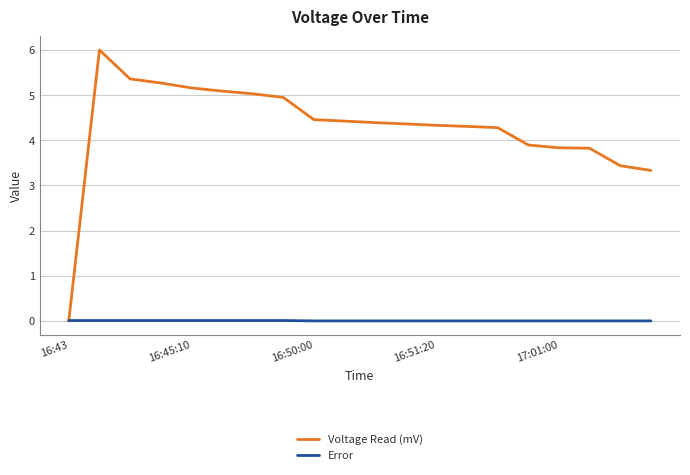

What are all the series names shown in the legend?

Voltage Read (mV), Error